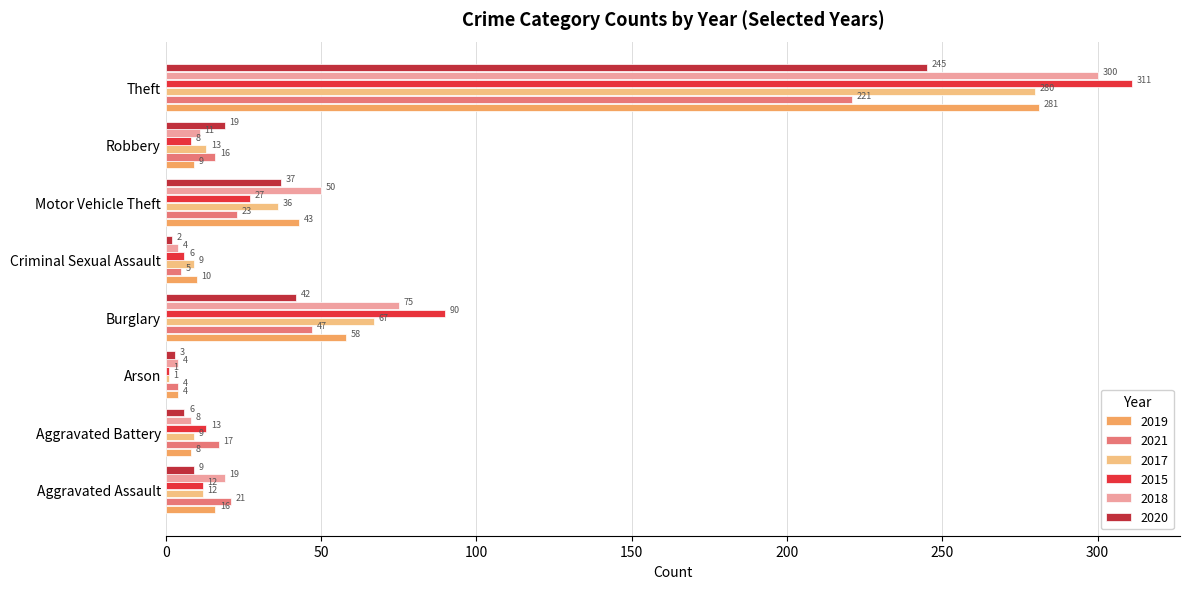

Rank the categories by 2020 value from lowest to highest.

Criminal Sexual Assault, Arson, Aggravated Battery, Aggravated Assault, Robbery, Motor Vehicle Theft, Burglary, Theft